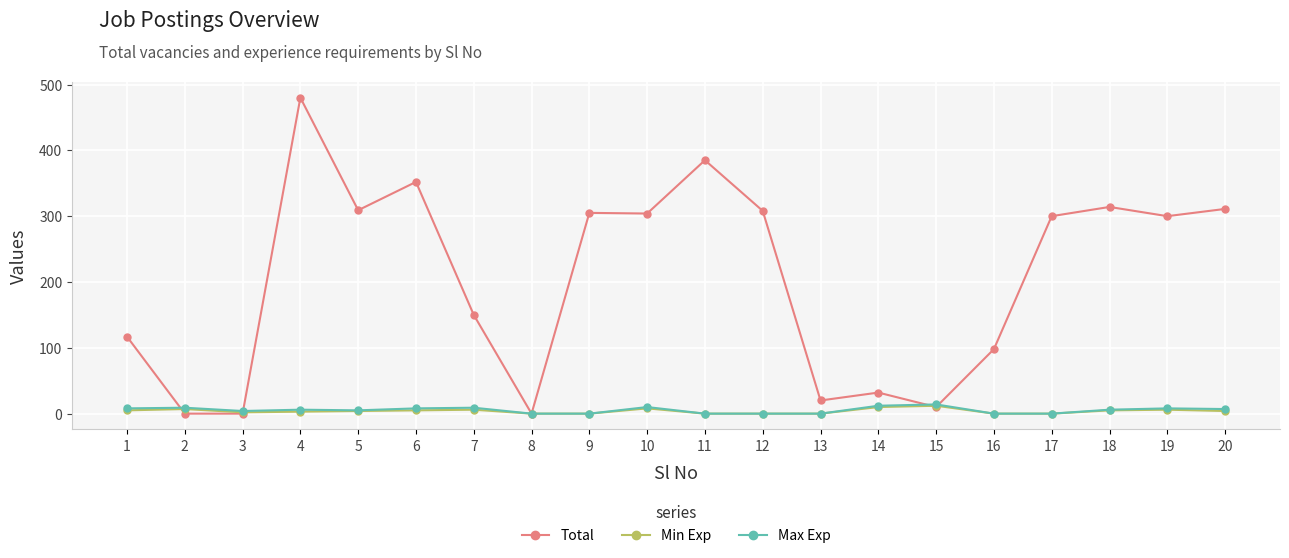

Read the Total value at 4, to the nearest 50.

500